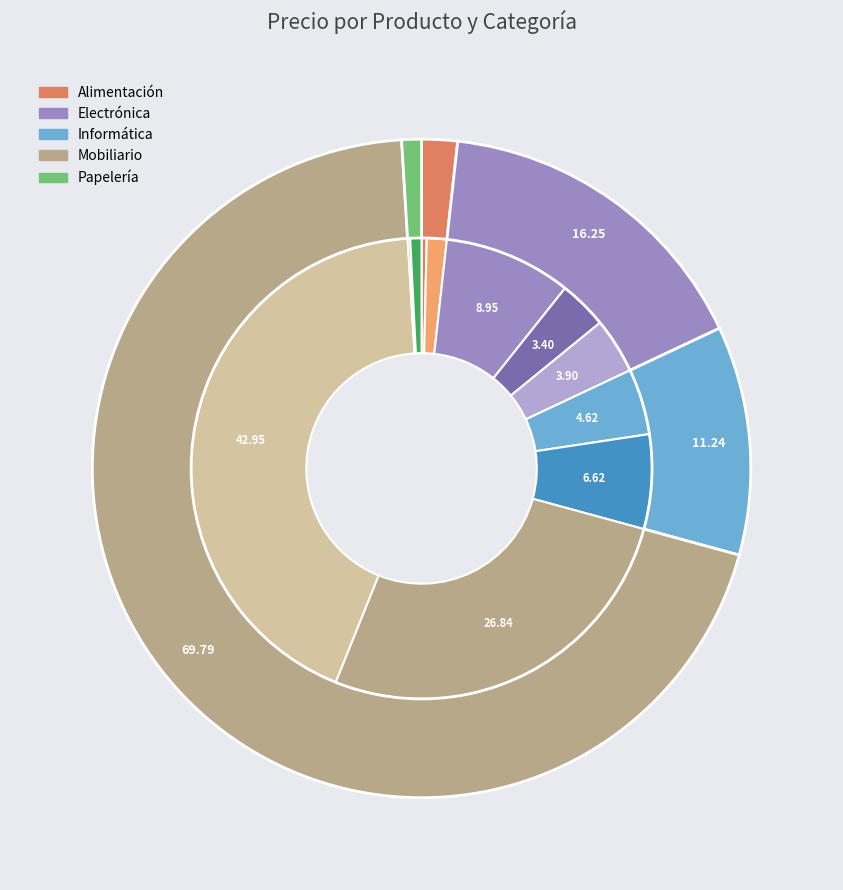

Is it true that Teclado USB is 17% of the pie?

False